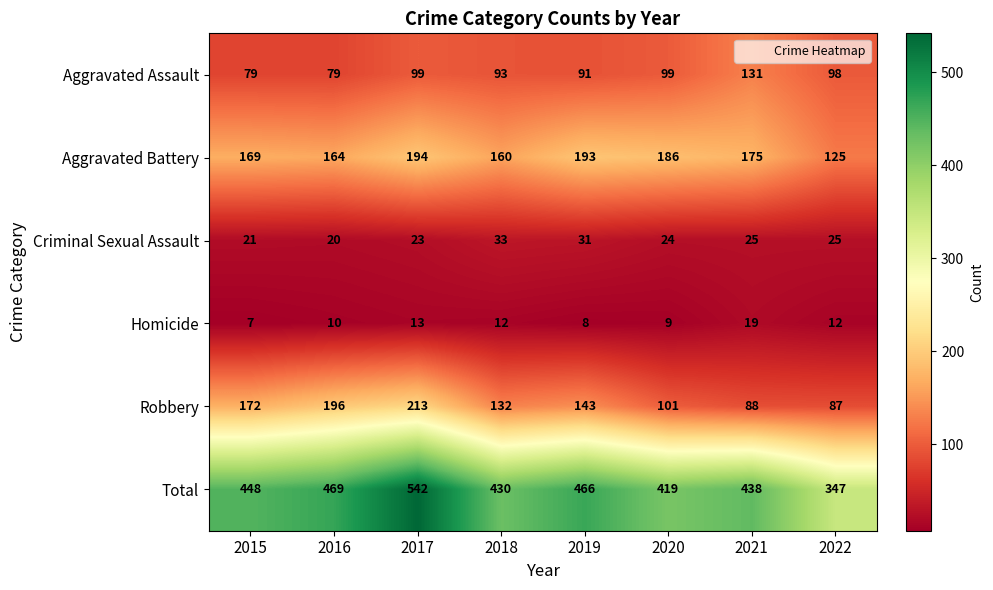

Between 2018 and 2021, which series saw the biggest shift?

Robbery